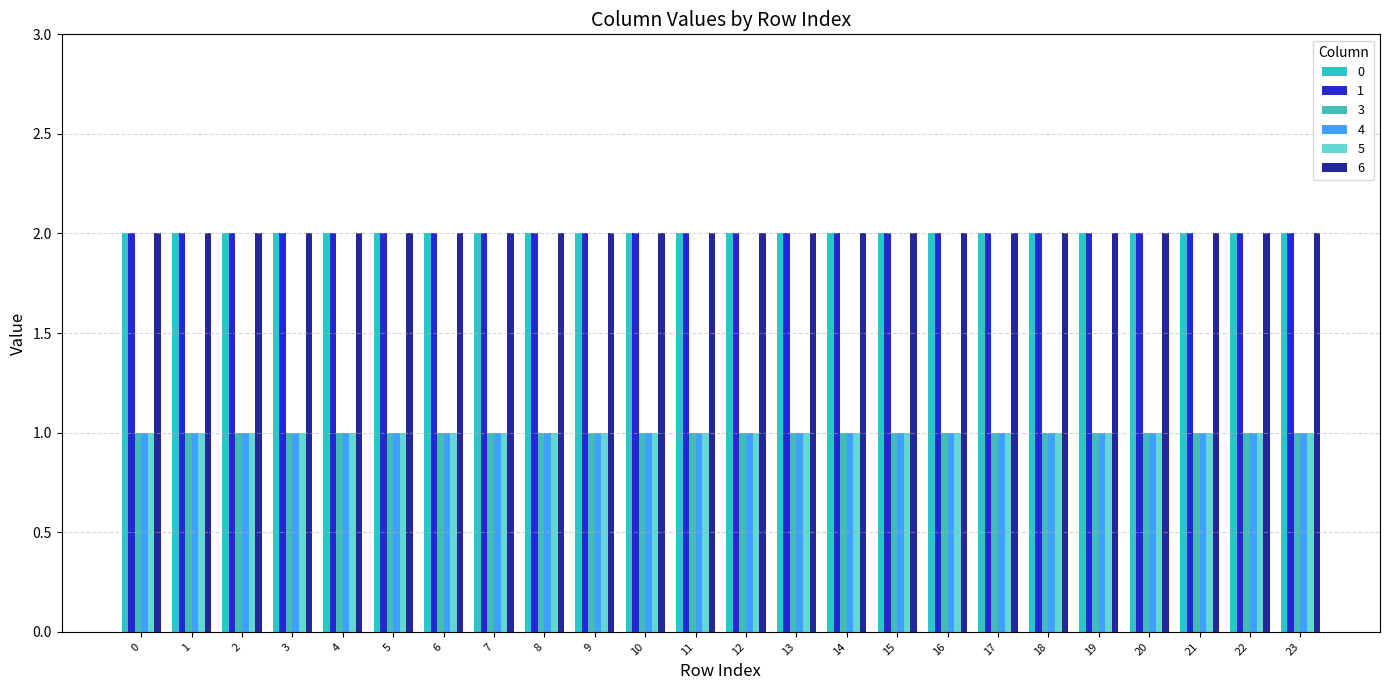

What is the sum of the 3 values at 1 and 22?

2